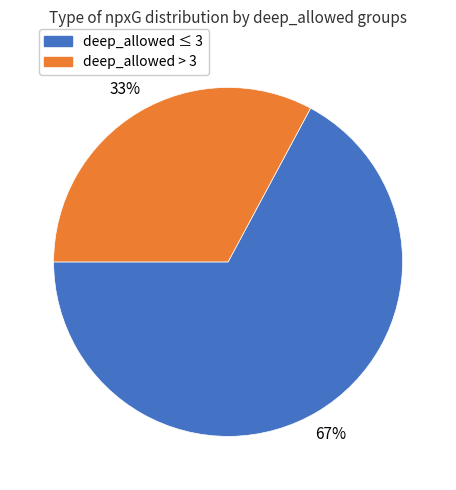

Is there a majority slice in this chart?

Yes